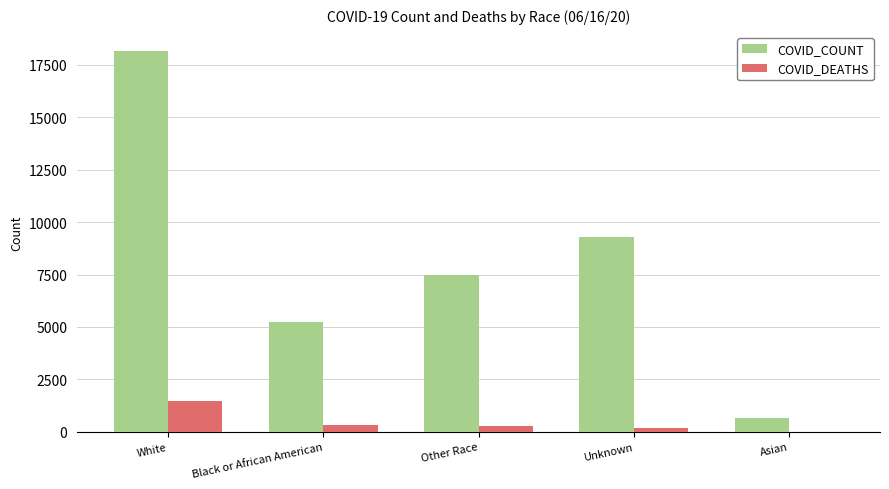

At which category does the chart reach its peak across all series?

White